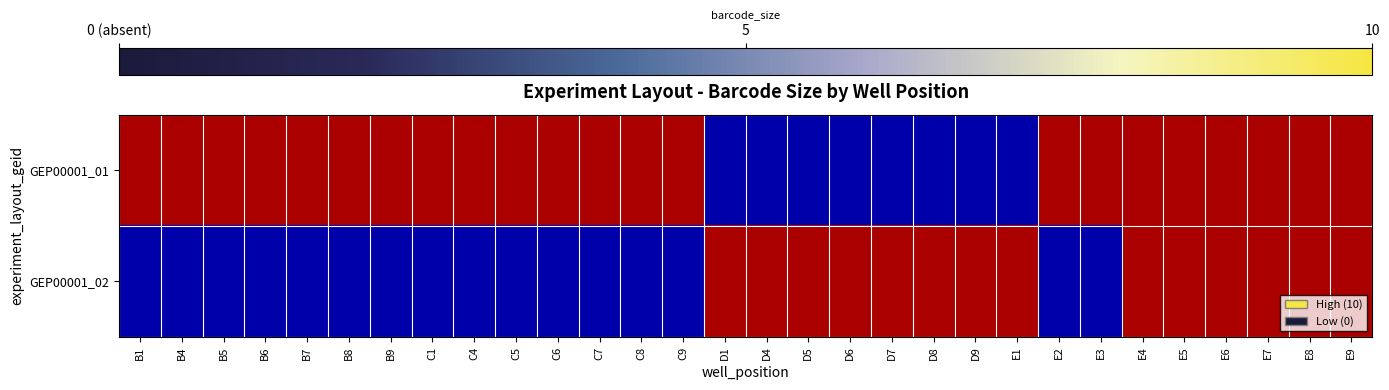

At which category does the chart reach its minimum across all series?

D1